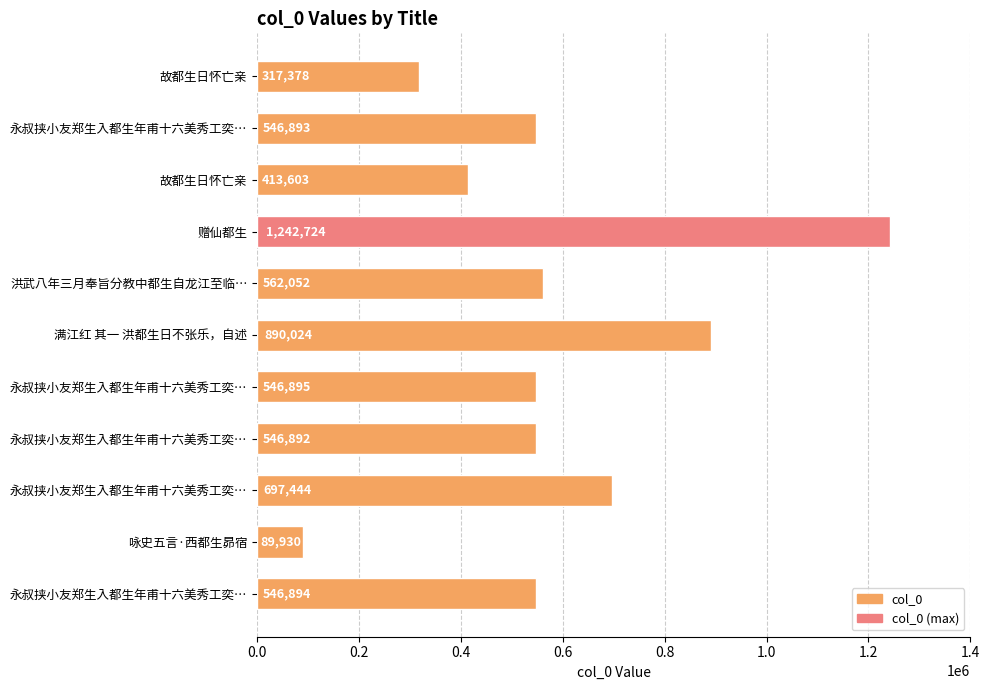

Count the number of categories in the chart.

11